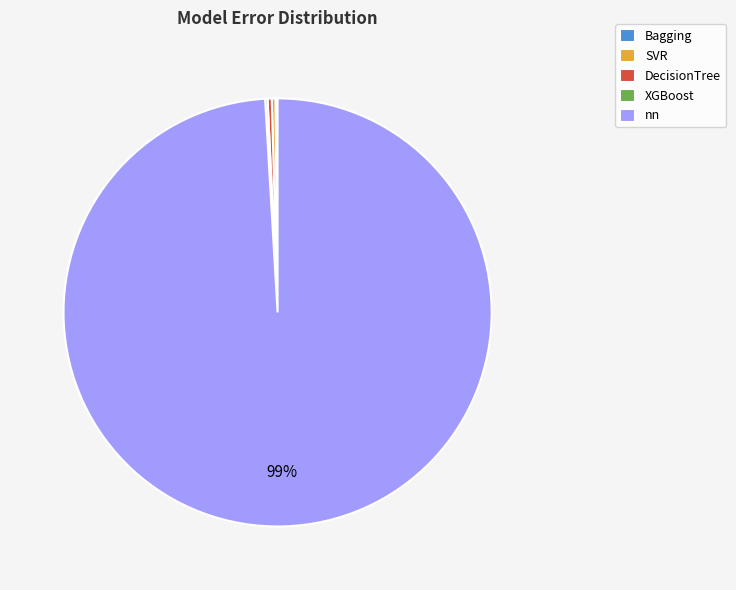

Which slice is the largest?

nn